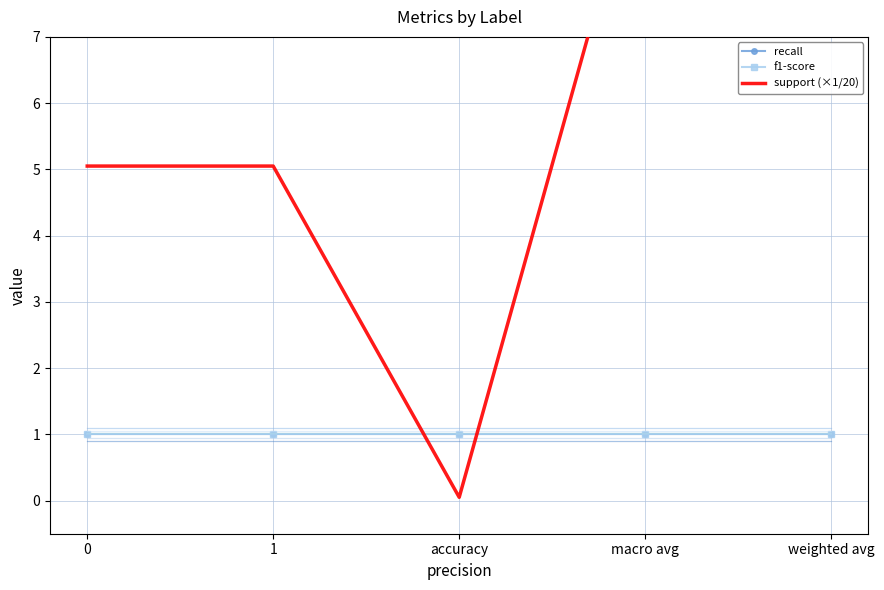

The recall series shows 1.4 at weighted avg. True or false?

False